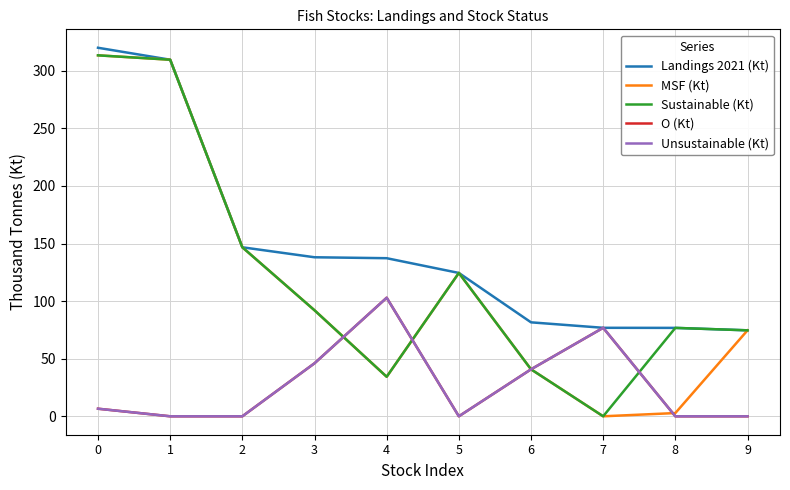

After their last crossing, which series has the higher values: Sustainable (Kt) or Unsustainable (Kt)?

Sustainable (Kt)